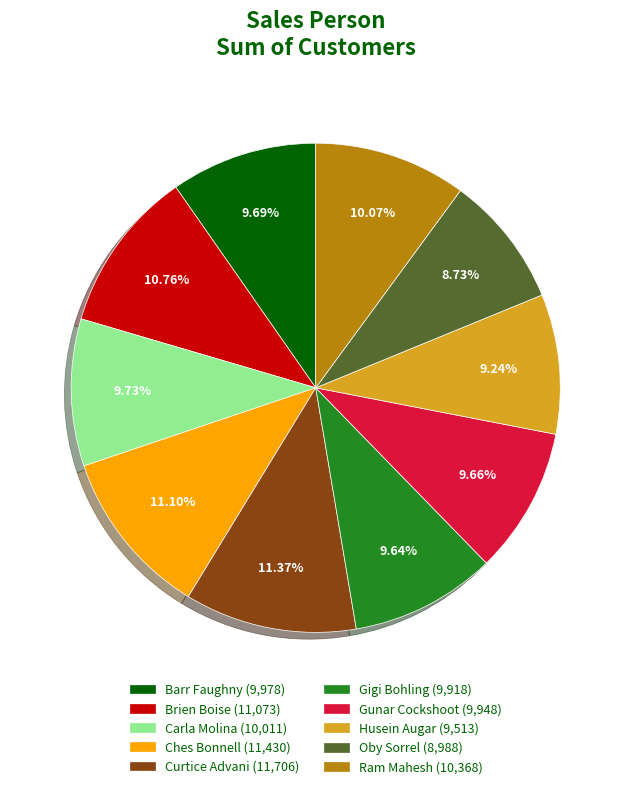

Does Gunar Cockshoot account for over 50% of the chart?

No